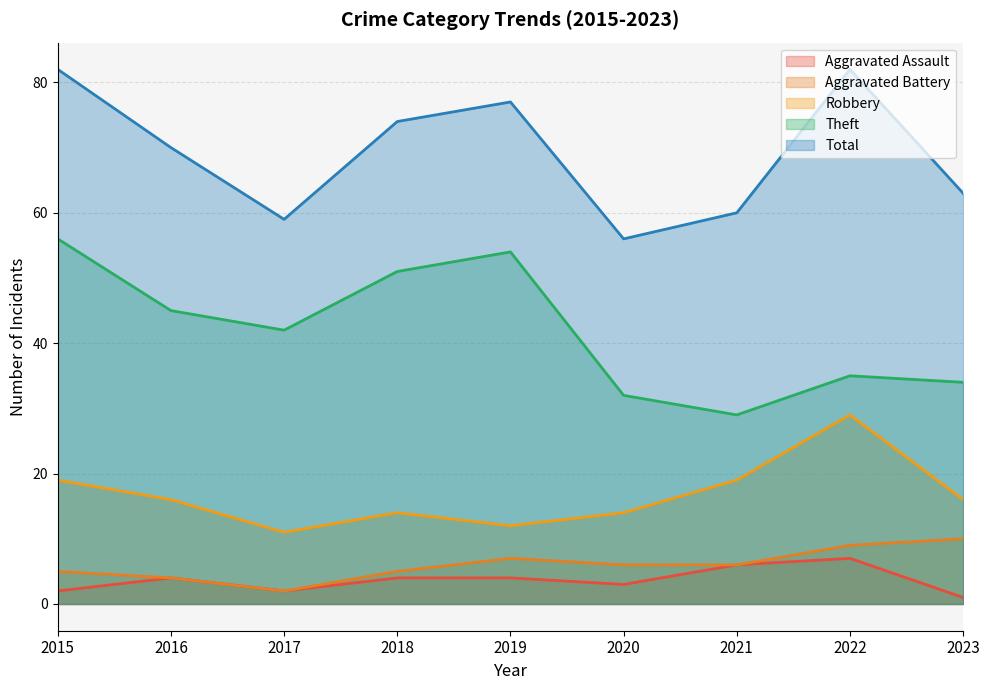

Between 2017 and 2018, which series saw the biggest shift?

Total